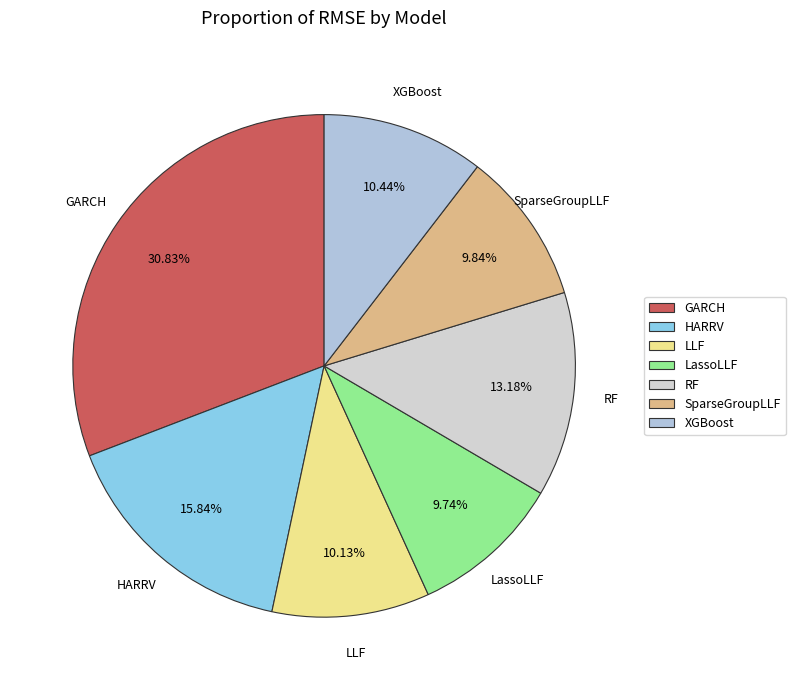

Does RF account for over 50% of the chart?

No